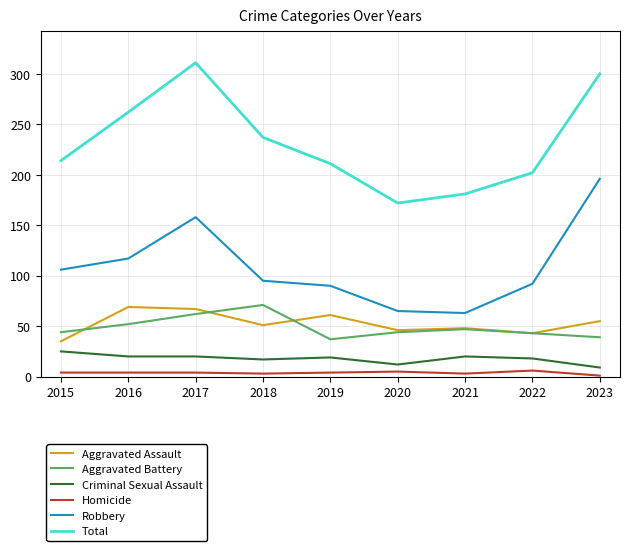

Which series changed the most between 2016 and 2022?

Total